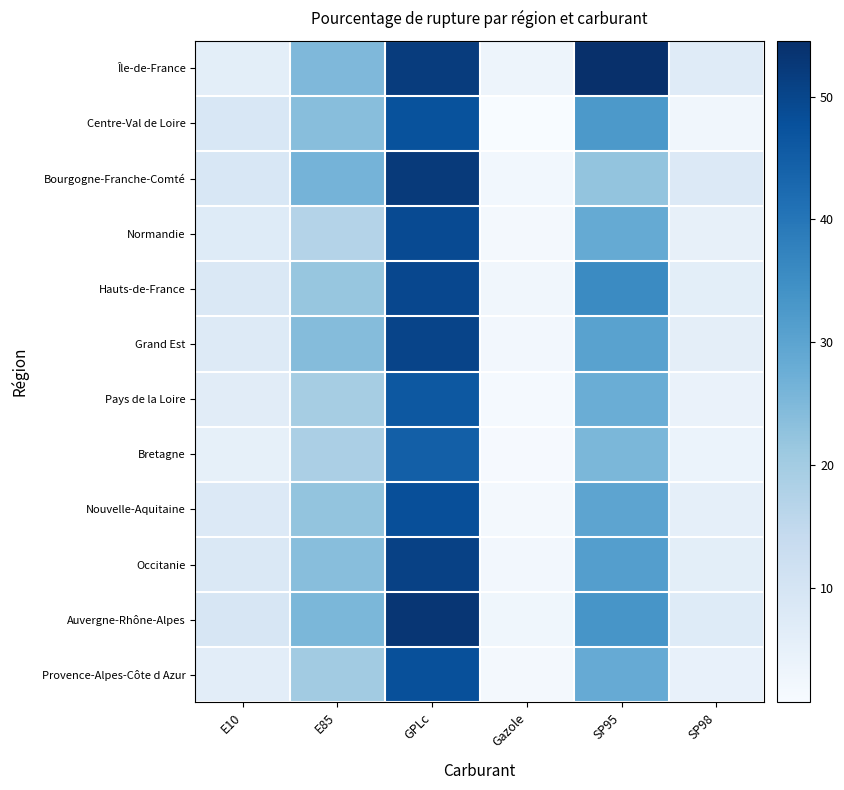

Reading left to right, extract all data points from this chart.

Île-de-France: E10=6.0	E85=24.9	GPLc=51.9	Gazole=3.2	SP95=54.5	SP98=7.0
Centre-Val de Loire: E10=9.0	E85=23.7	GPLc=47.5	Gazole=0.7	SP95=32.5	SP98=2.4
Bourgogne-Franche-Comté: E10=9.0	E85=26.3	GPLc=52.4	Gazole=2.3	SP95=22.2	SP98=7.9
Normandie: E10=7.3	E85=17.2	GPLc=48.9	Gazole=1.6	SP95=28.6	SP98=5.0
Hauts-de-France: E10=8.3	E85=21.9	GPLc=49.5	Gazole=2.4	SP95=35.8	SP98=6.1
Grand Est: E10=7.5	E85=24.1	GPLc=50.2	Gazole=2.0	SP95=30.4	SP98=5.9
Pays de la Loire: E10=6.8	E85=19.4	GPLc=46.3	Gazole=1.4	SP95=27.6	SP98=4.2
Bretagne: E10=5.2	E85=18.8	GPLc=44.7	Gazole=1.2	SP95=25.4	SP98=4.0
Nouvelle-Aquitaine: E10=7.9	E85=22.3	GPLc=48.1	Gazole=1.9	SP95=29.8	SP98=5.5
Occitanie: E10=8.4	E85=23.7	GPLc=50.8	Gazole=2.1	SP95=31.2	SP98=6.0
Auvergne-Rhône-Alpes: E10=9.1	E85=25.4	GPLc=53.2	Gazole=2.7	SP95=33.5	SP98=7.2
Provence-Alpes-Côte d Azur: E10=6.3	E85=20.1	GPLc=47.9	Gazole=1.8	SP95=28.3	SP98=4.7